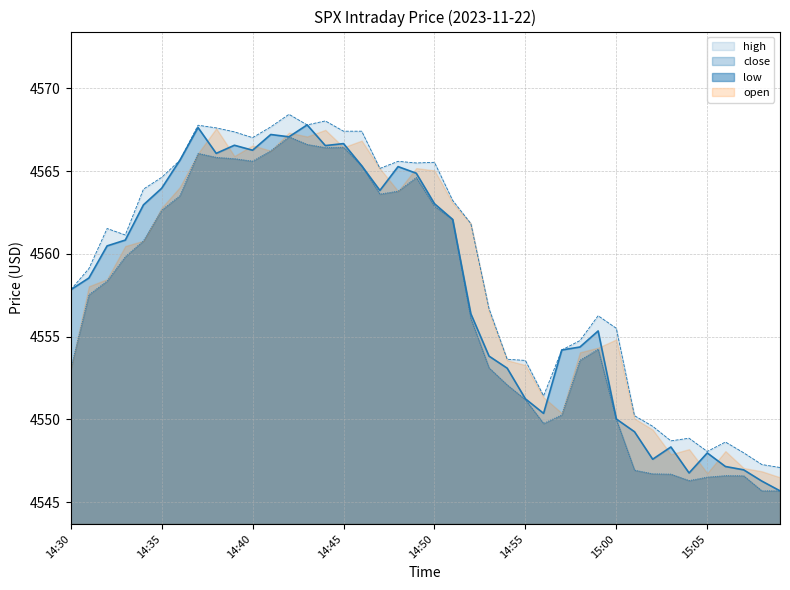

At which label does high reach its minimum?

15:09